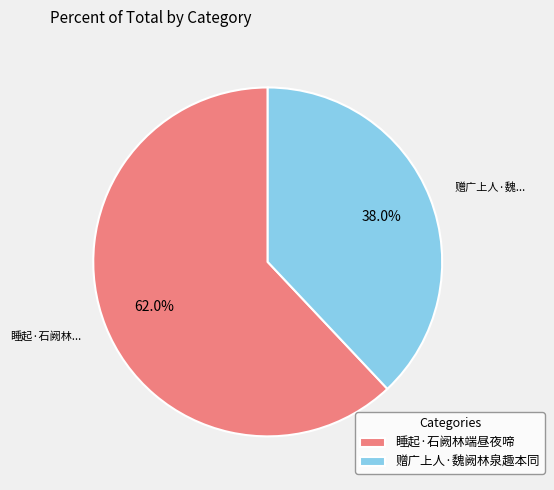

Between 睡起·石阙林端昼夜啼 and 赠广上人·魏阙林泉趣本同, which is larger?

睡起·石阙林端昼夜啼